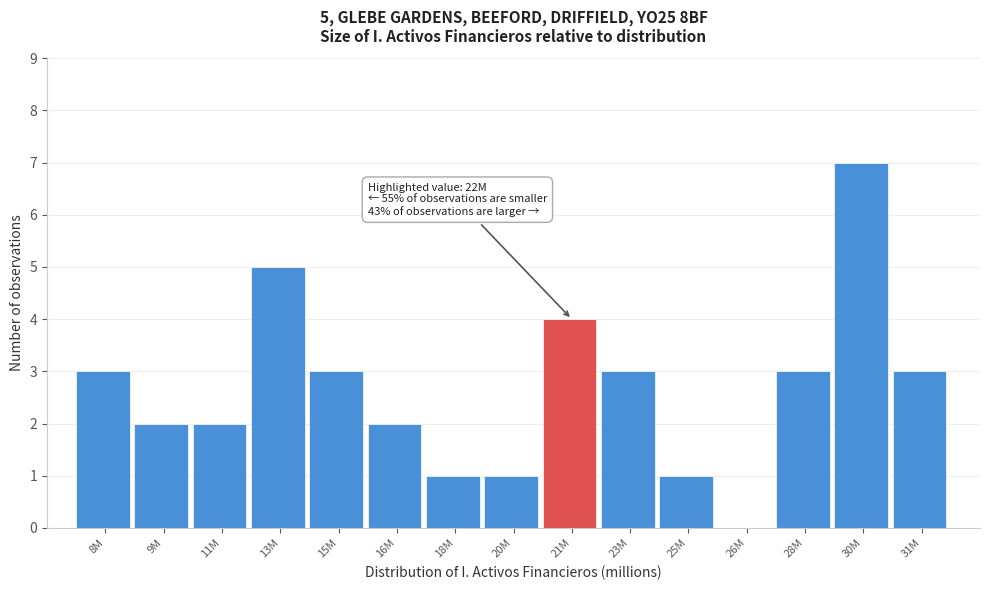

Reading left to right, what are all the values shown in this chart?

8M=3	9M=2	11M=2	13M=5	15M=3	16M=2	18M=1	20M=1	21M=4	23M=3	25M=1	26M=0	28M=3	30M=7	31M=3